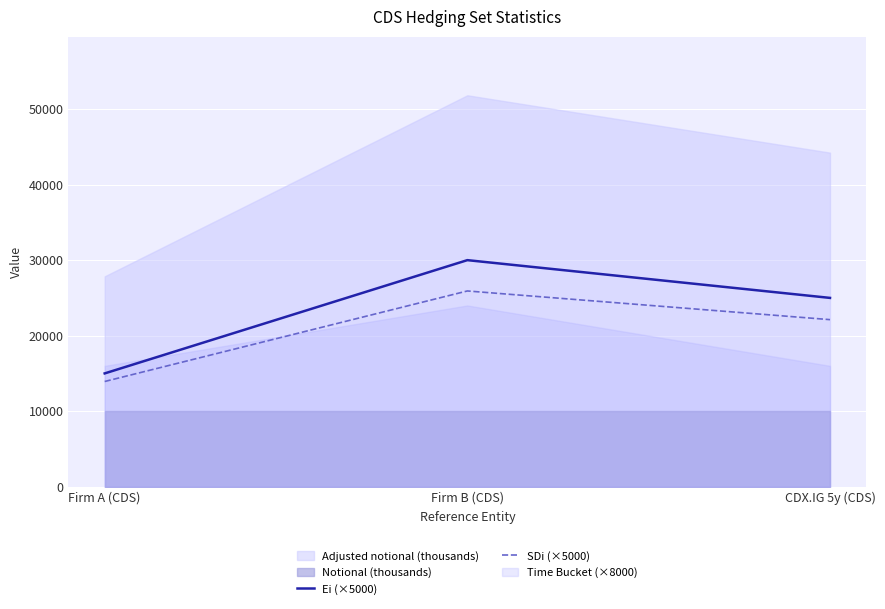

What position from the left is Firm A (CDS)?

1